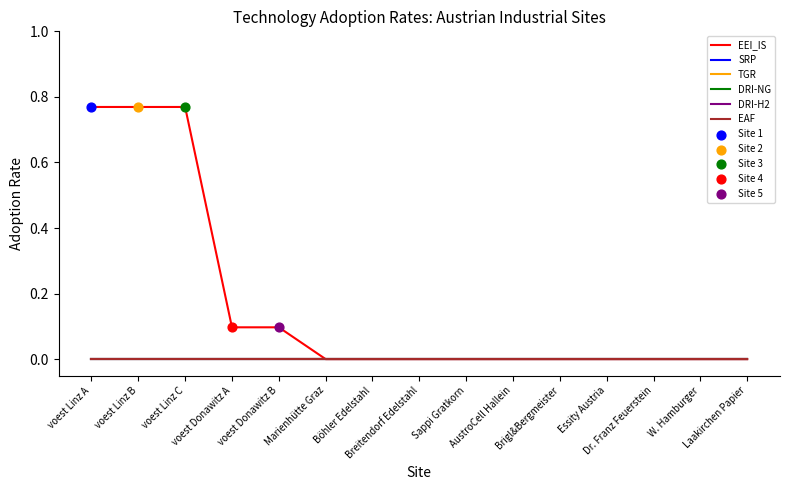

Does the chart have visible grid lines?

No